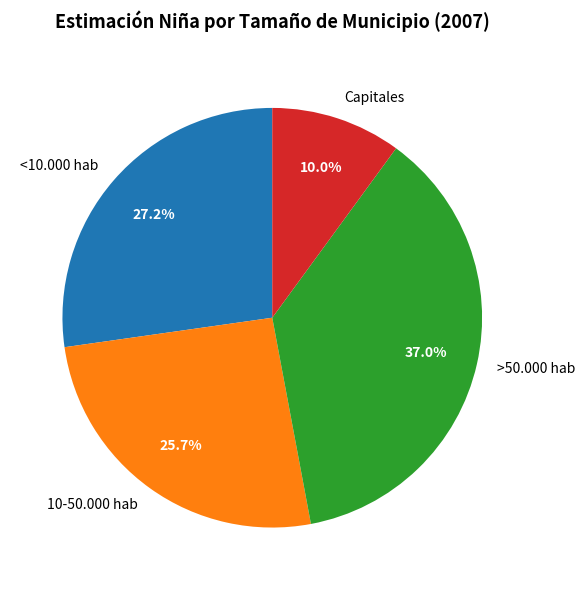

To the nearest percent, what portion does Capitales represent?

10%